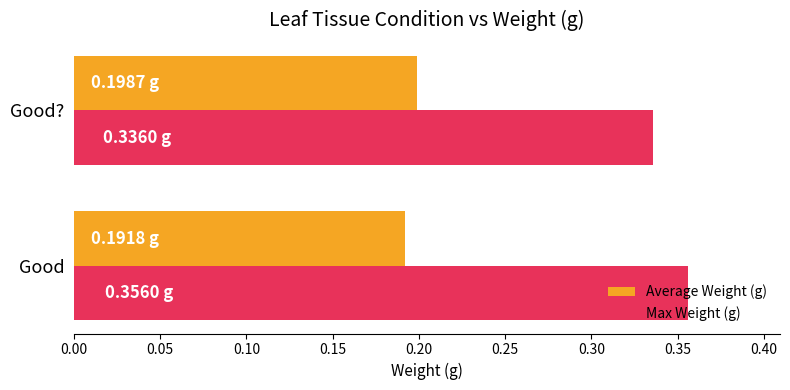

Which category has the highest value across all series?

Good